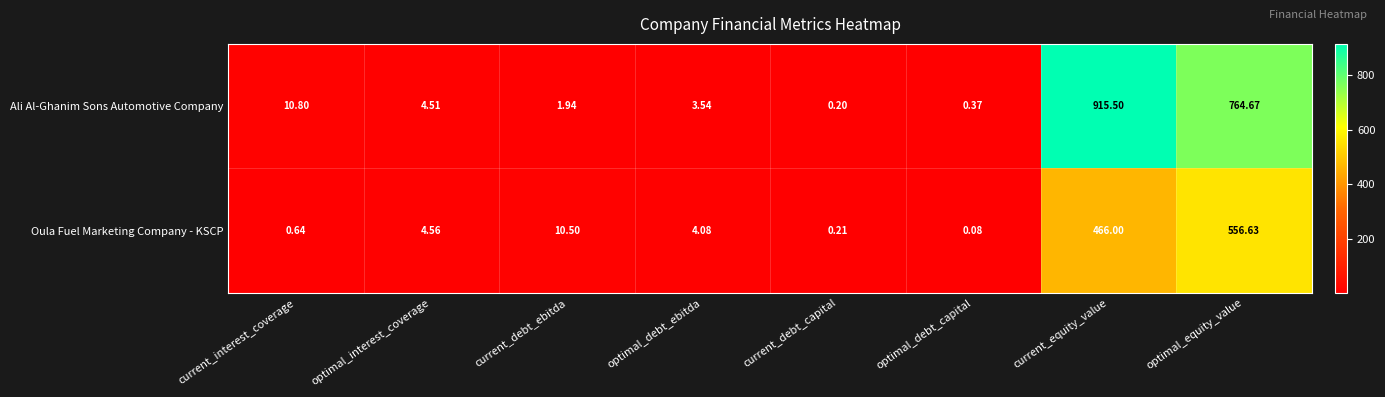

Which series has the largest range (max minus min)?

Ali Al-Ghanim Sons Automotive Company